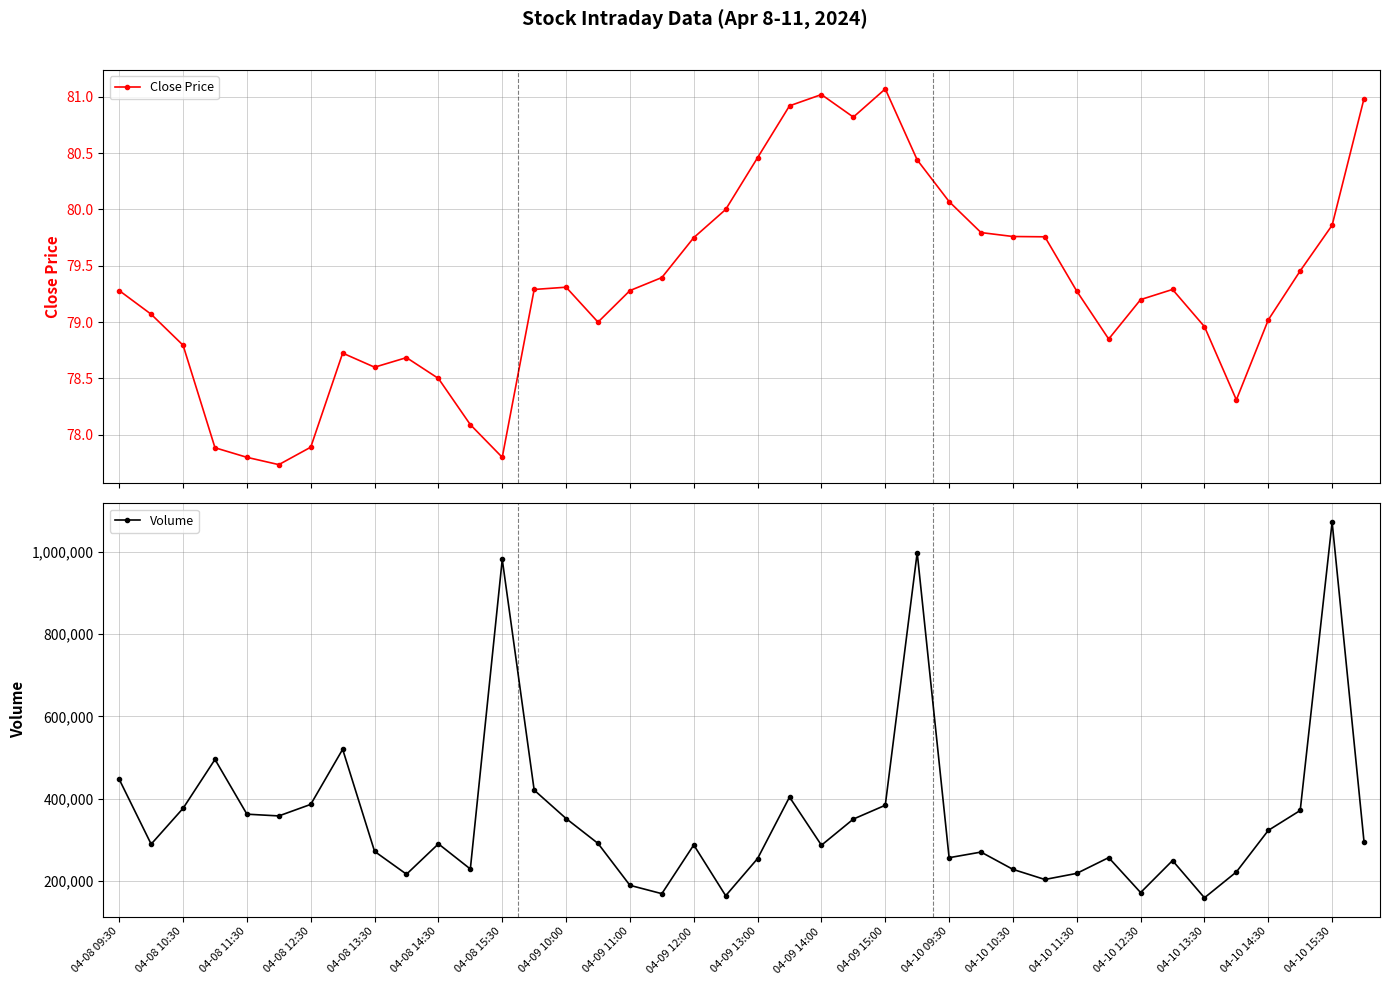

The value of Volume at 04-08 14:30 is 185937. True or false?

False